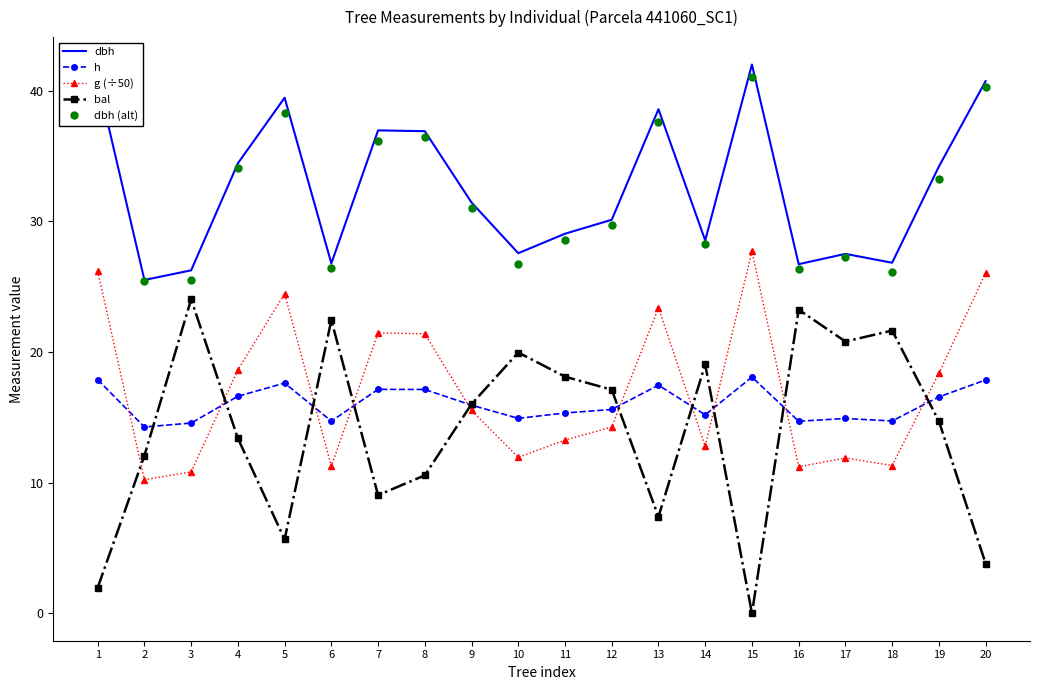

Which series has the widest spread of values?

bal